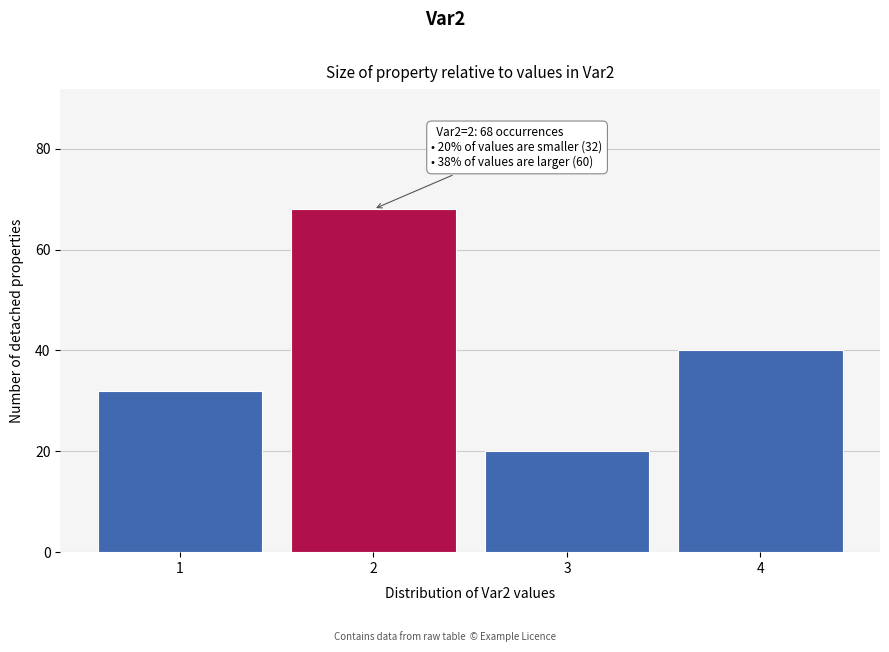

Reading right to left, what are all the values shown in this chart?

4=40	3=20	2=68	1=32